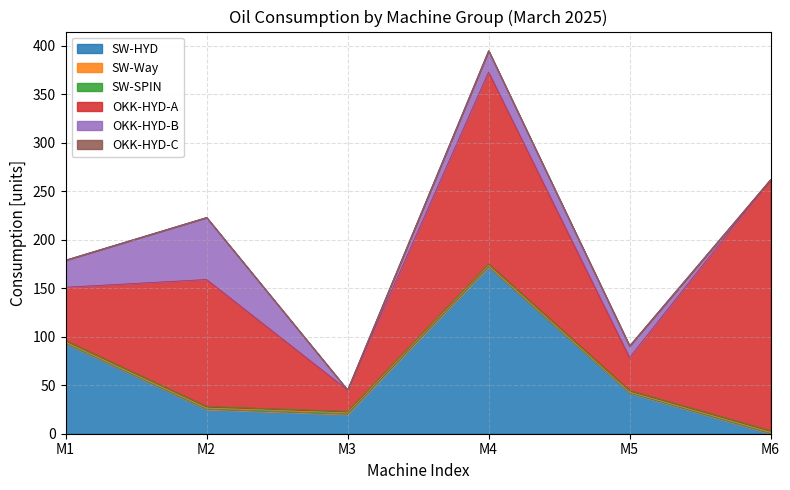

Reading left to right, extract all data points from this chart.

SW-HYD: M1=93.0	M2=25.0	M3=20.0	M4=172.0	M5=42.0	M6=0.0
SW-Way: M1=1.4	M2=1.4	M3=1.4	M4=1.4	M5=0.9	M6=1.4
SW-SPIN: M1=1.6	M2=1.6	M3=1.6	M4=1.6	M5=1.6	M6=1.6
OKK-HYD-A: M1=55.0	M2=131.0	M3=22.0	M4=198.0	M5=34.0	M6=259.0
OKK-HYD-B: M1=28.0	M2=64.0	M3=0.0	M4=22.0	M5=12.0	M6=0.0
OKK-HYD-C: M1=0.0	M2=0.0	M3=0.0	M4=0.0	M5=0.0	M6=0.0